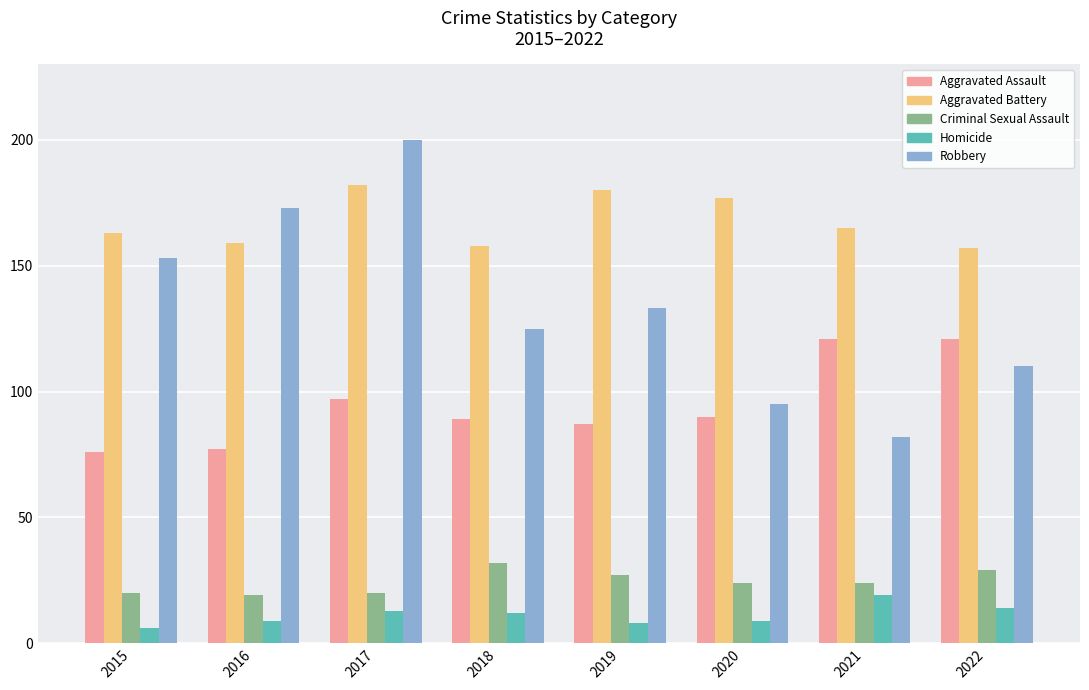

The Robbery series shows 23 at 2020. True or false?

False